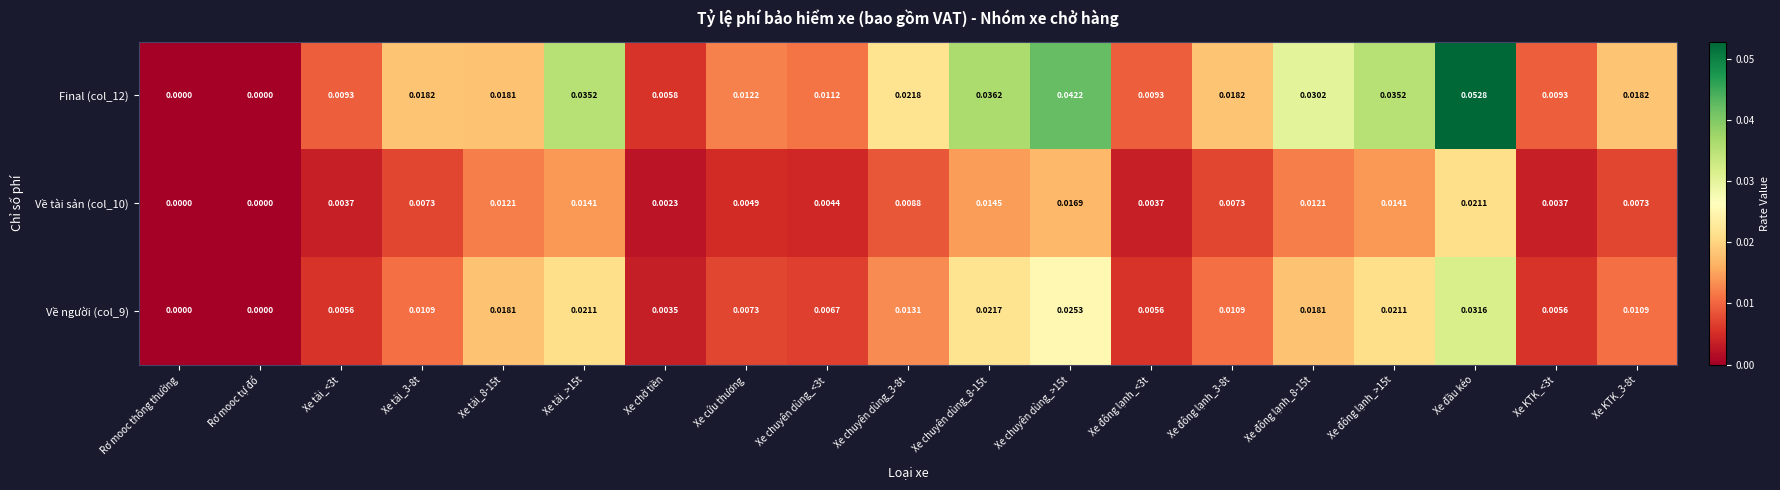

How many categories are shown in the chart?

19